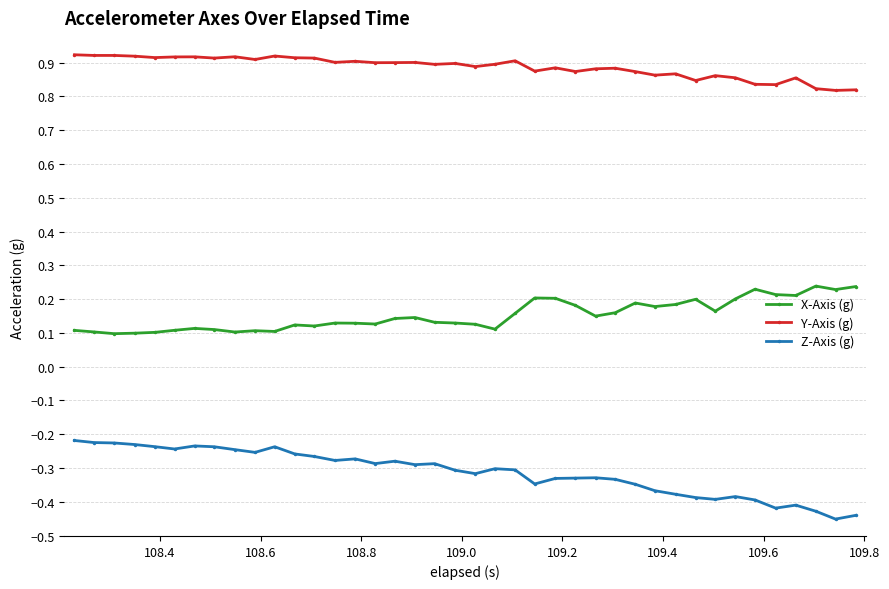

Rank the series by their maximum value, from highest to lowest.

Y-Axis (g), X-Axis (g), Z-Axis (g)